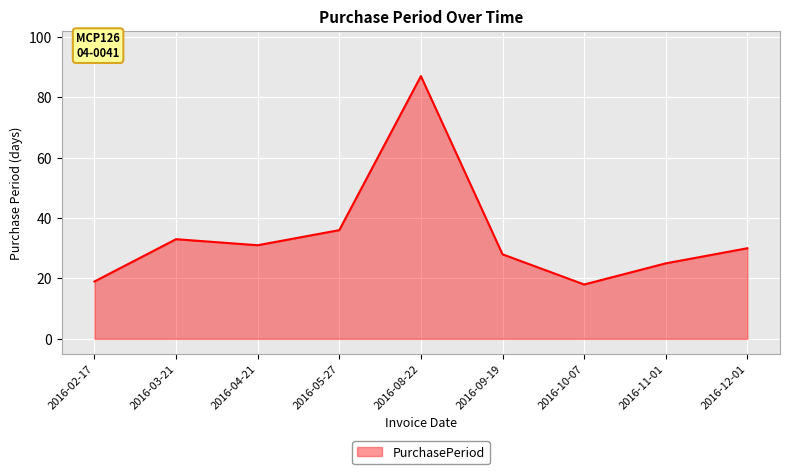

Reading left to right, list all the values displayed in this chart.

2016-02-17=19	2016-03-21=33	2016-04-21=31	2016-05-27=36	2016-08-22=87	2016-09-19=28	2016-10-07=18	2016-11-01=25	2016-12-01=30